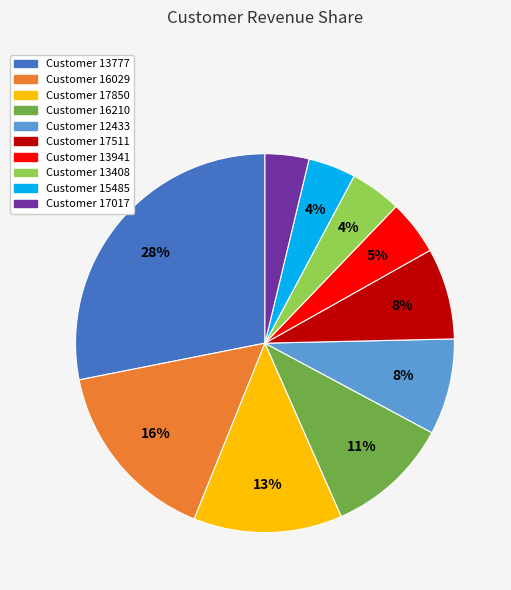

Is there a majority slice in this chart?

No